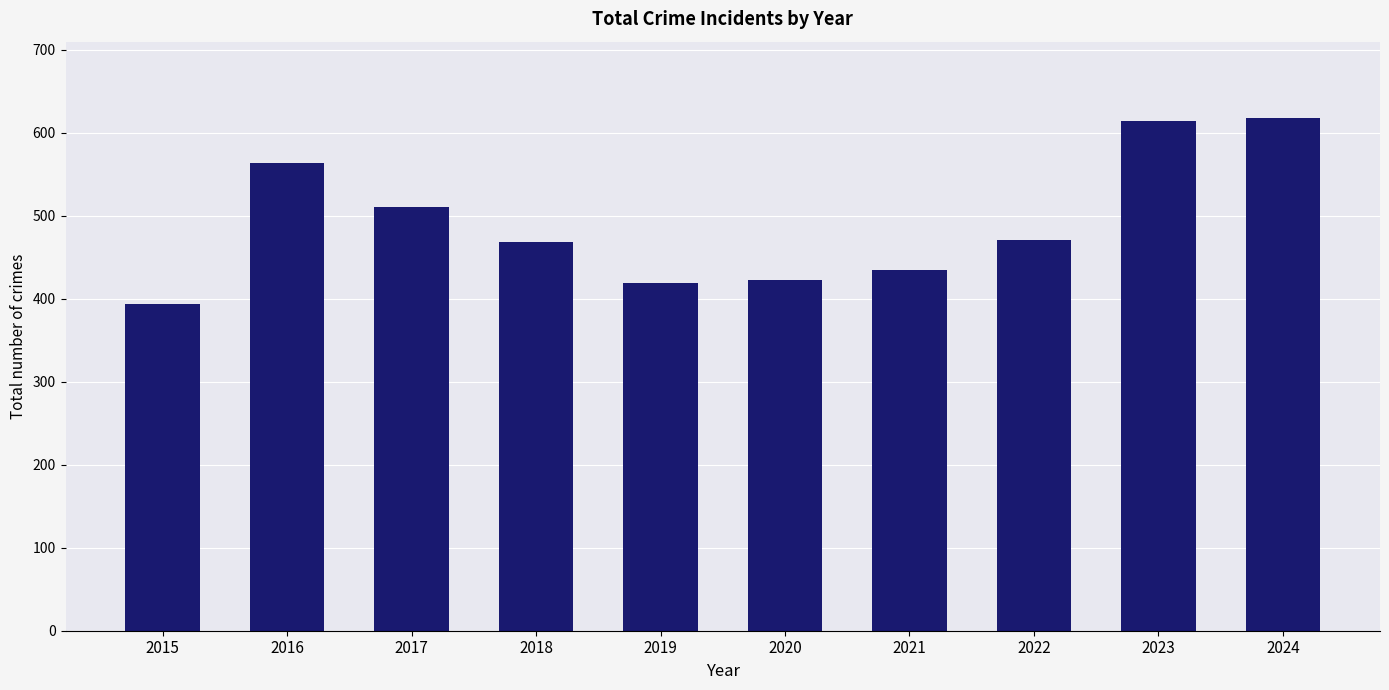

Which category has the lowest value across all series?

2015